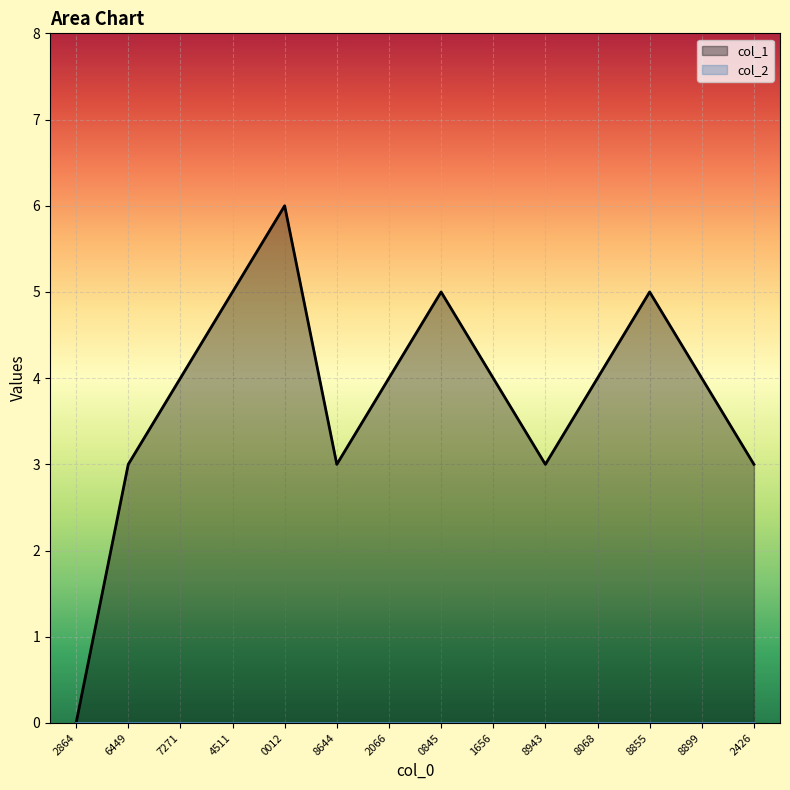

The col_1 series shows 3 at 8943. True or false?

True